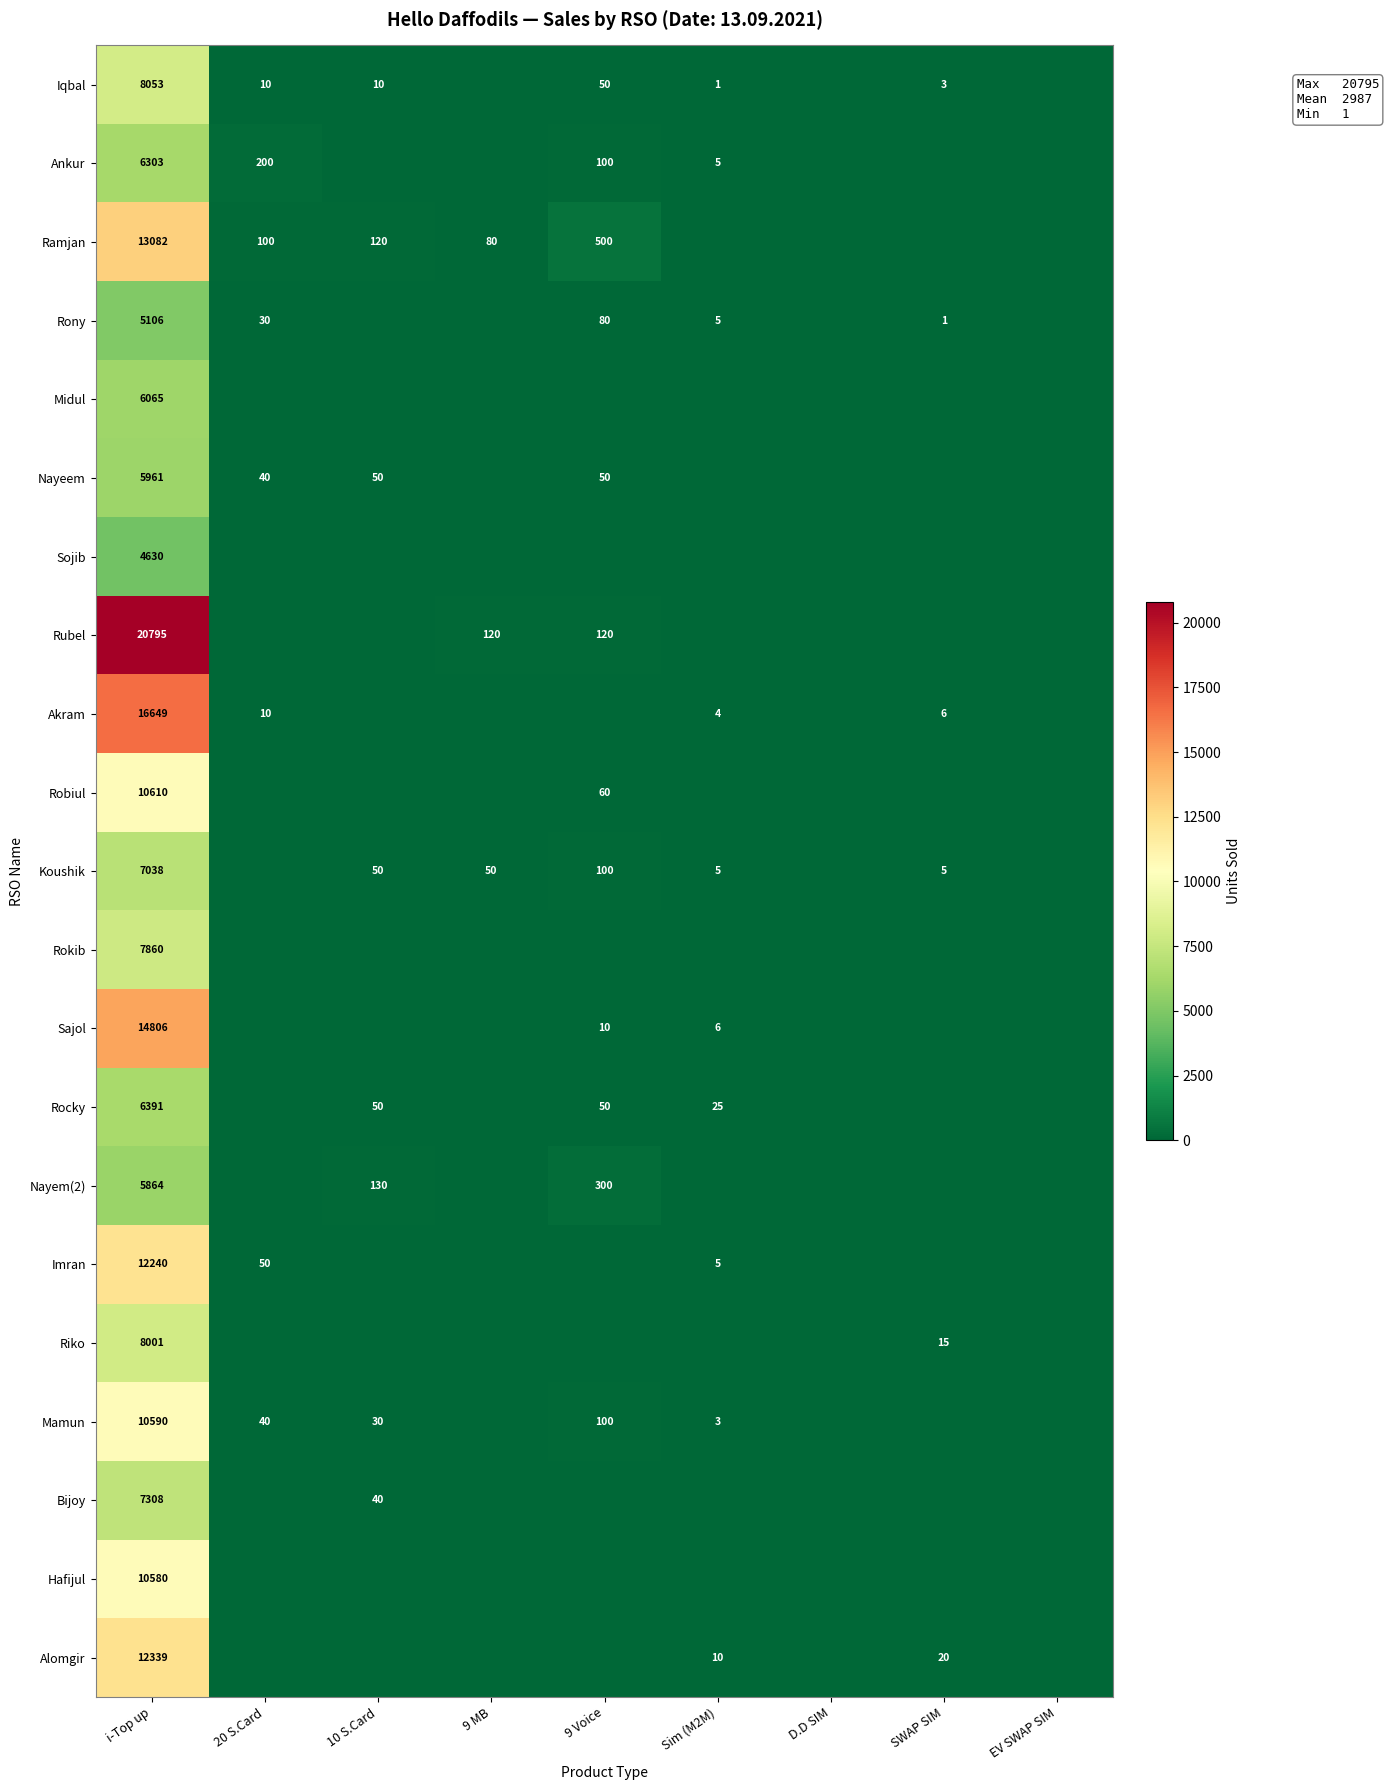

Between 9 MB and SWAP SIM, which is larger?

SWAP SIM